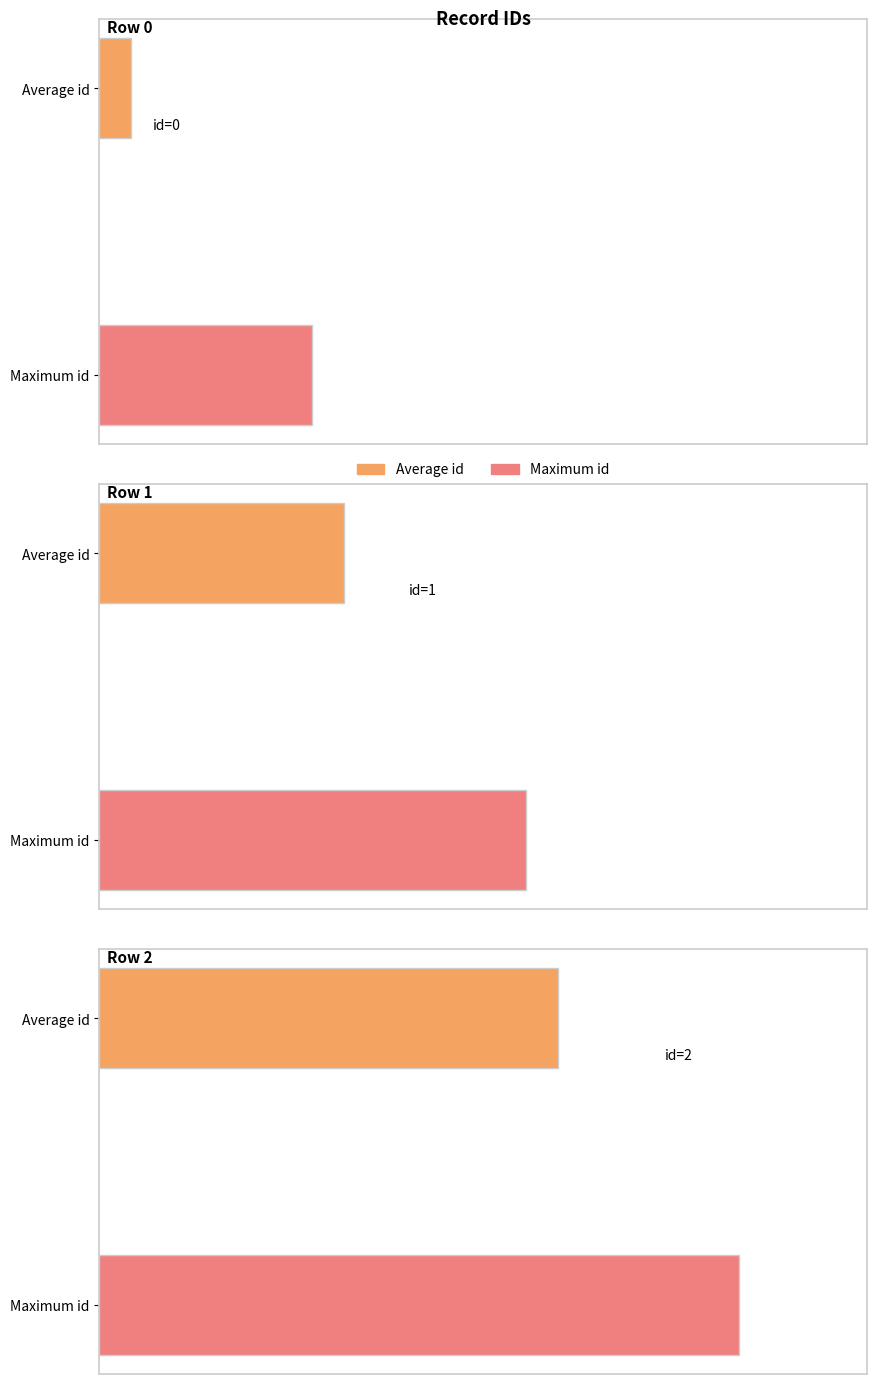

Which has a higher value, Row 0 or Row 2?

Row 2